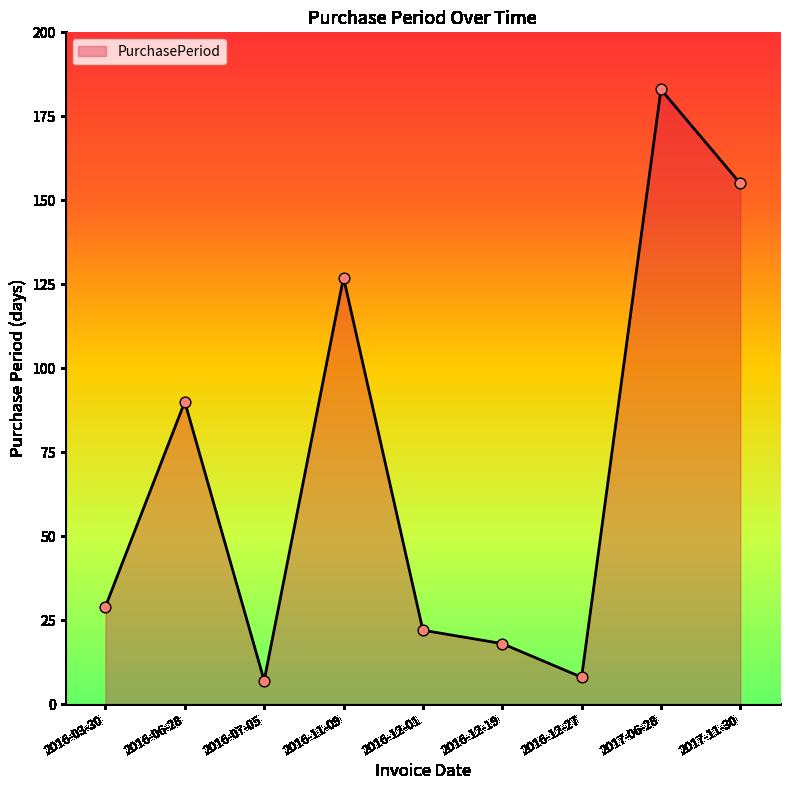

What is the change in value from 2016-06-28 to 2017-06-28?

+93